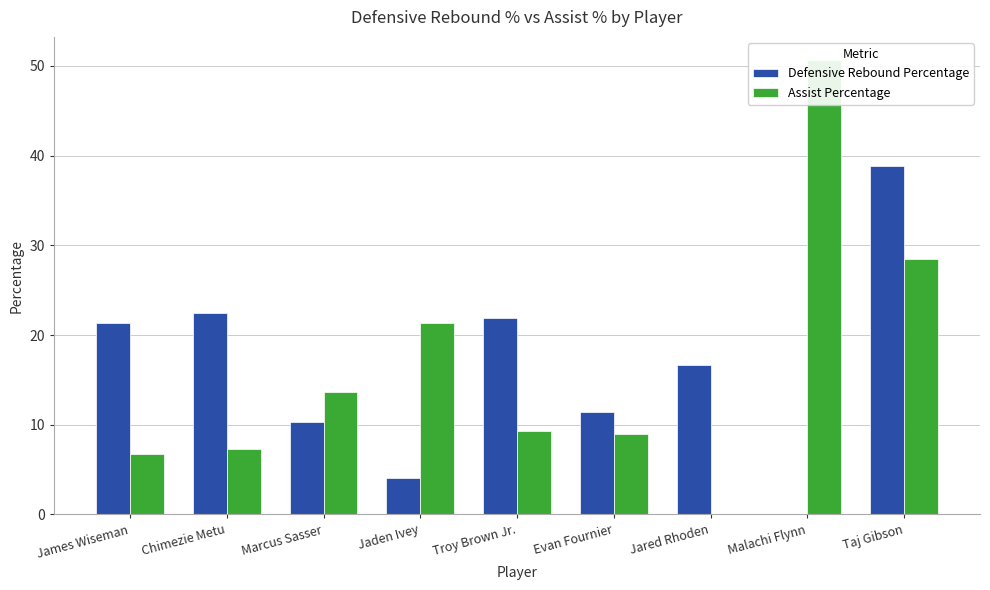

Count the number of data series in this chart.

2